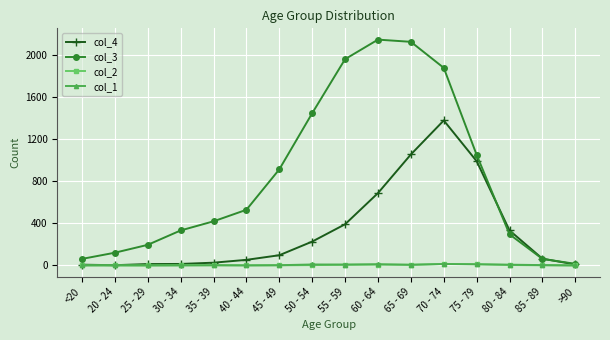

Which series has the widest spread of values?

col_3